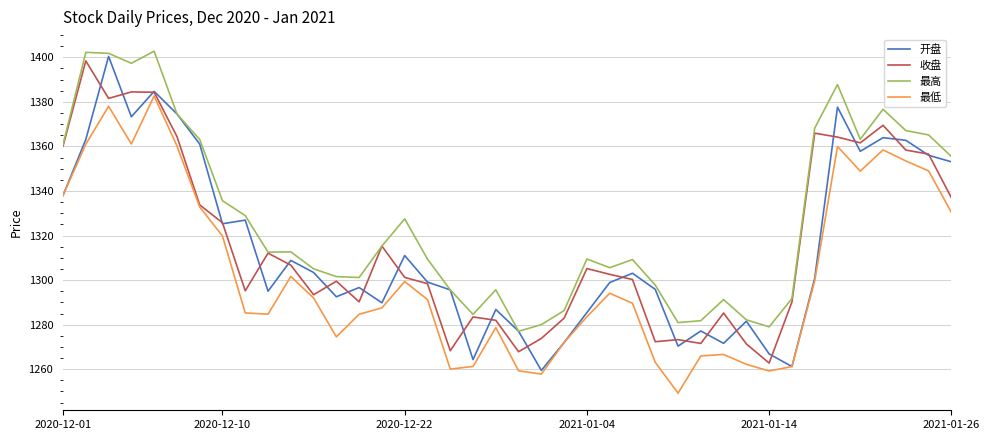

What is the highest value of the 开盘 series?

1400.4